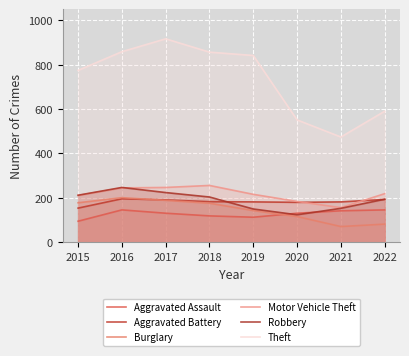

What is the highest value of the Aggravated Assault series?

146